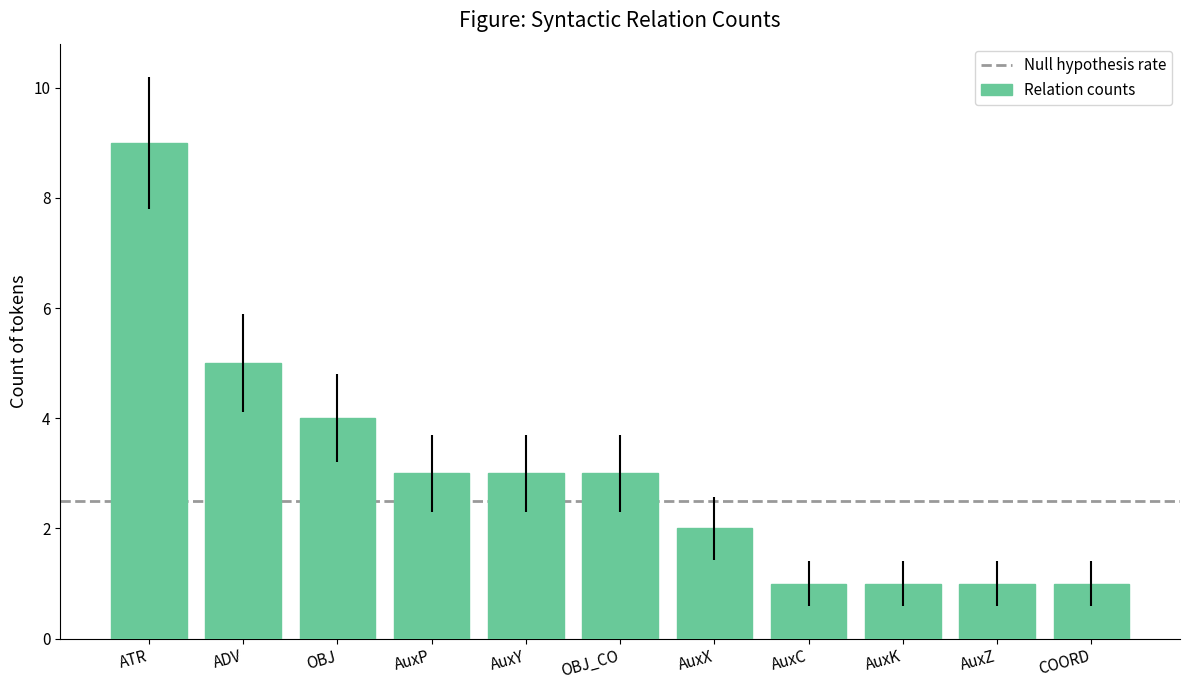

What is the greatest value displayed?

9